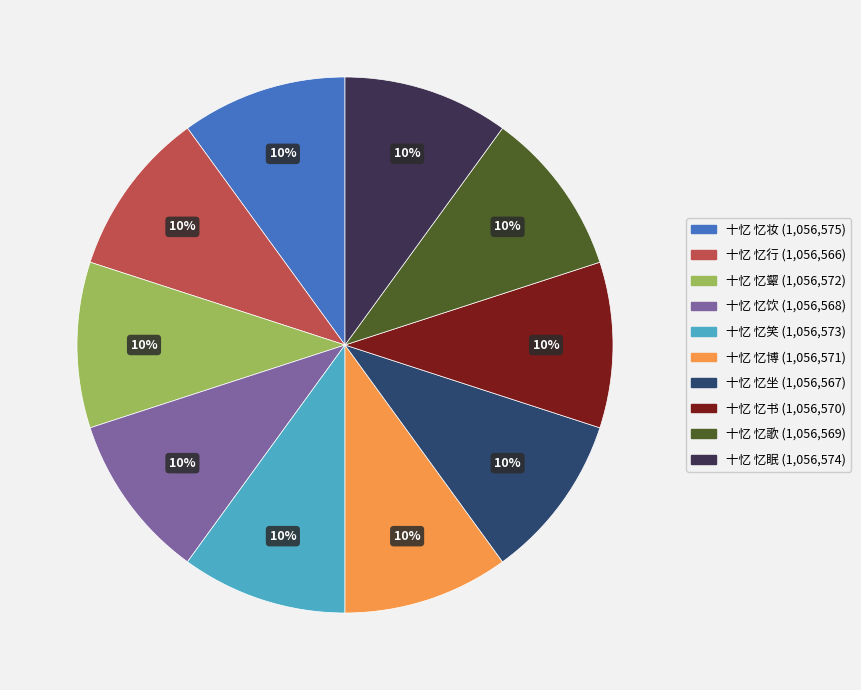

The 十忆 忆书 slice represents 10% of the pie. True or false?

True